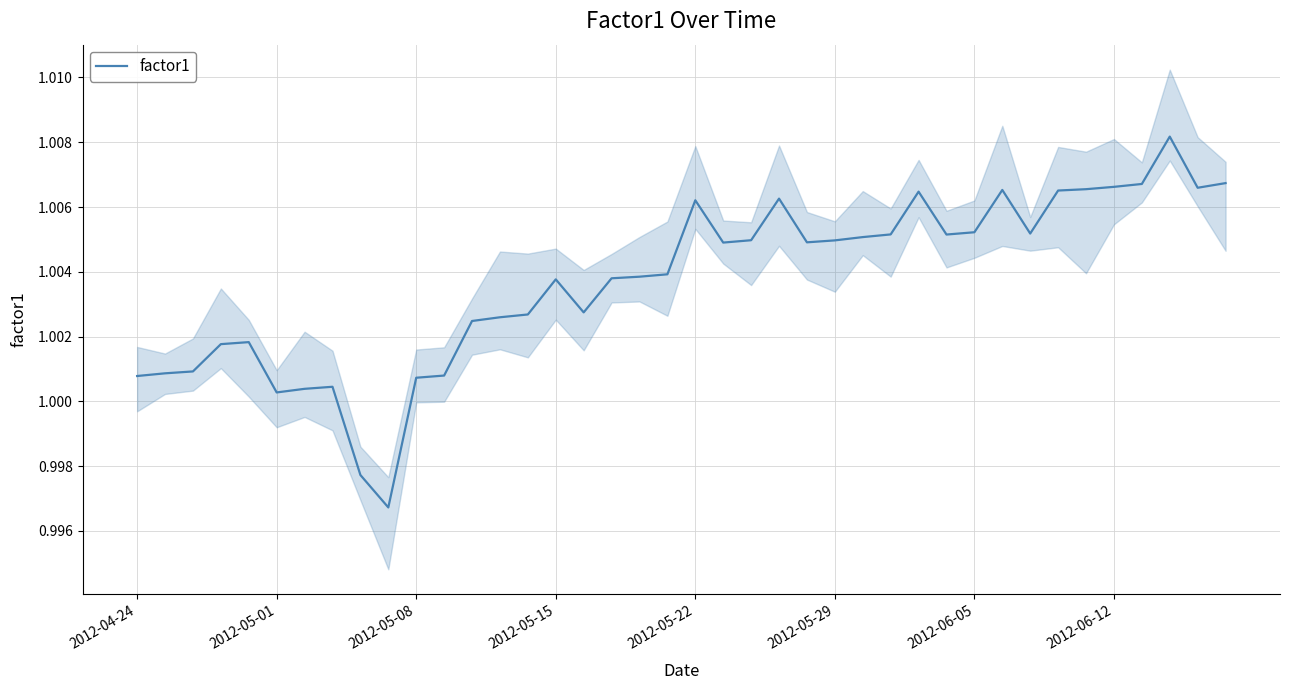

Count the number of values greater than 1.

38